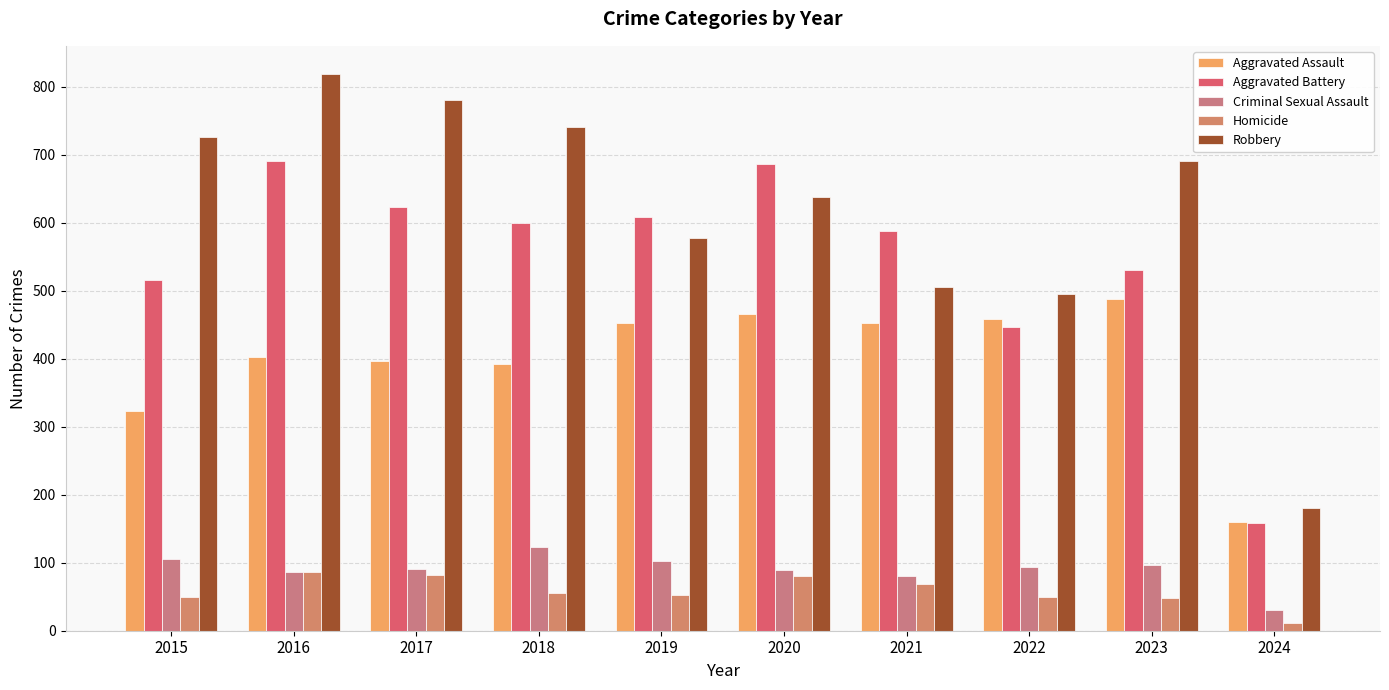

Reading left to right, extract all data points from this chart.

Aggravated Assault: 2015=323	2016=402	2017=396	2018=392	2019=452	2020=466	2021=452	2022=458	2023=488	2024=160
Aggravated Battery: 2015=515	2016=691	2017=623	2018=600	2019=608	2020=686	2021=587	2022=446	2023=530	2024=158
Criminal Sexual Assault: 2015=105	2016=87	2017=91	2018=123	2019=102	2020=89	2021=81	2022=93	2023=97	2024=30
Homicide: 2015=50	2016=87	2017=82	2018=56	2019=53	2020=81	2021=69	2022=49	2023=48	2024=12
Robbery: 2015=726	2016=819	2017=780	2018=741	2019=577	2020=637	2021=506	2022=495	2023=690	2024=181